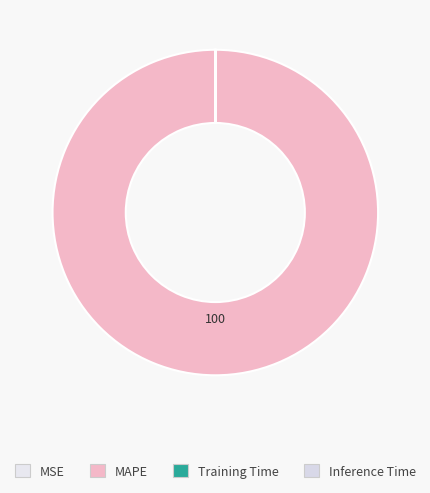

What percentage is NOT represented by Training Time?

100.0%